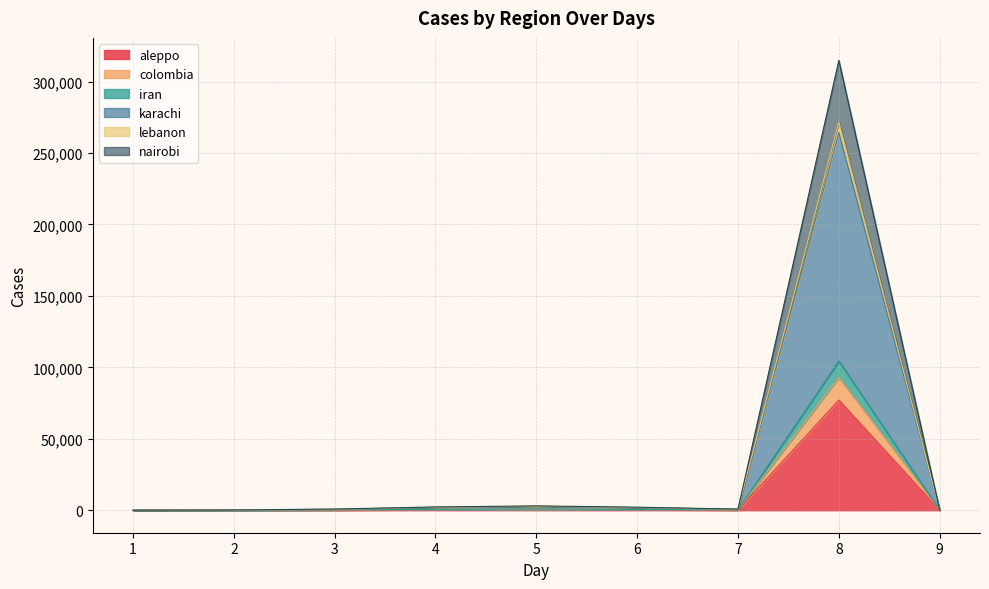

Rank the categories by iran value from lowest to highest.

9, 1, 2, 3, 7, 6, 4, 5, 8